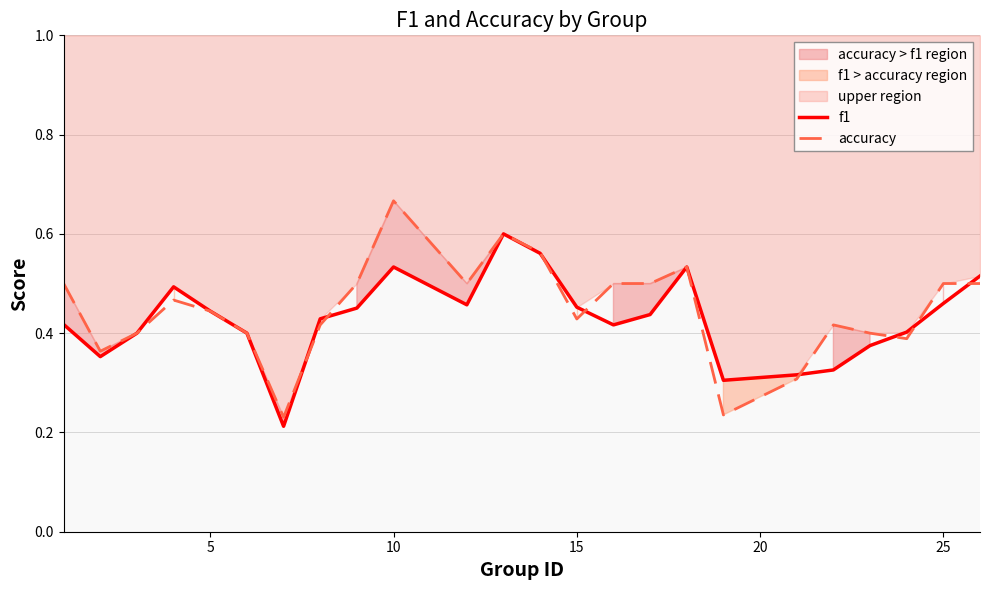

Is it true that accuracy equals 0.7 at 5?

False